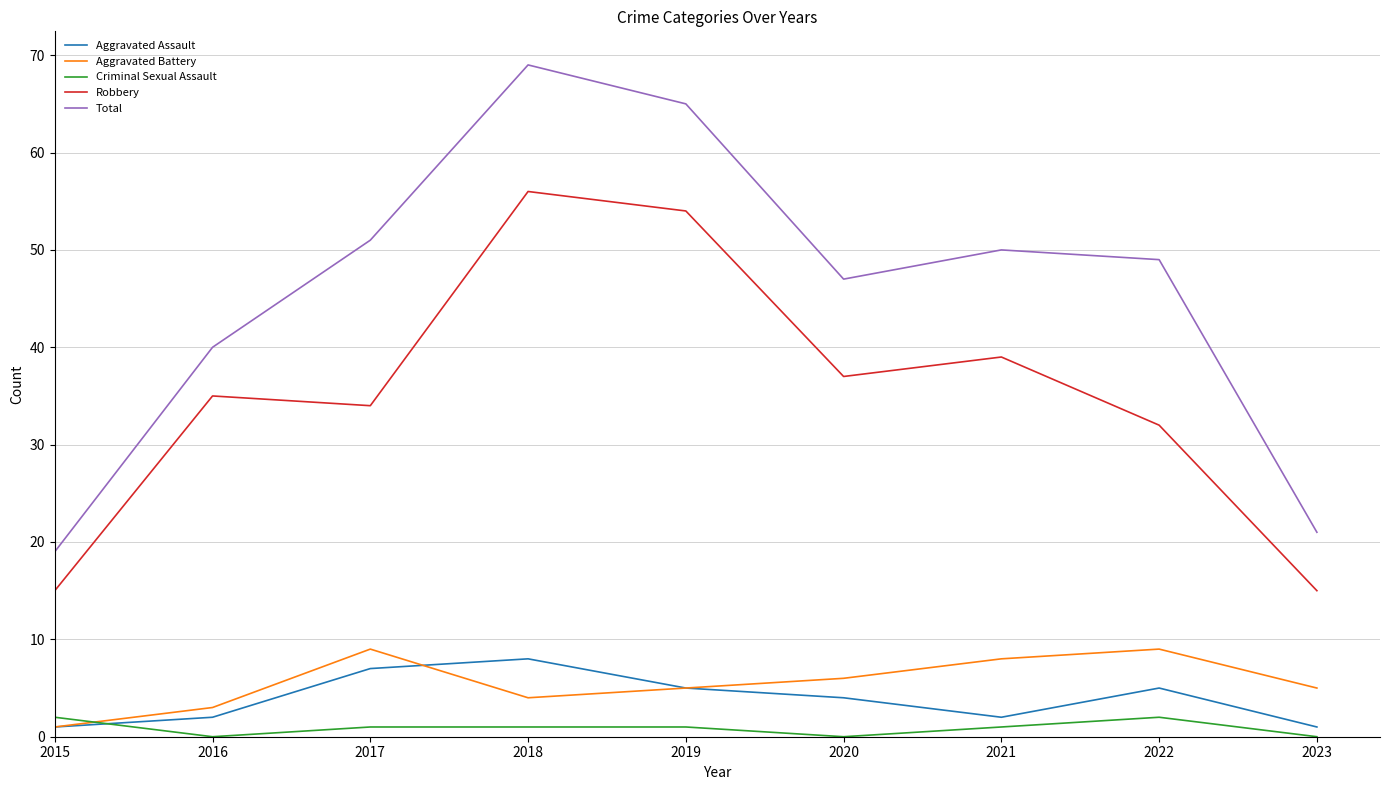

Is it true that Total equals 10 at 2015?

False